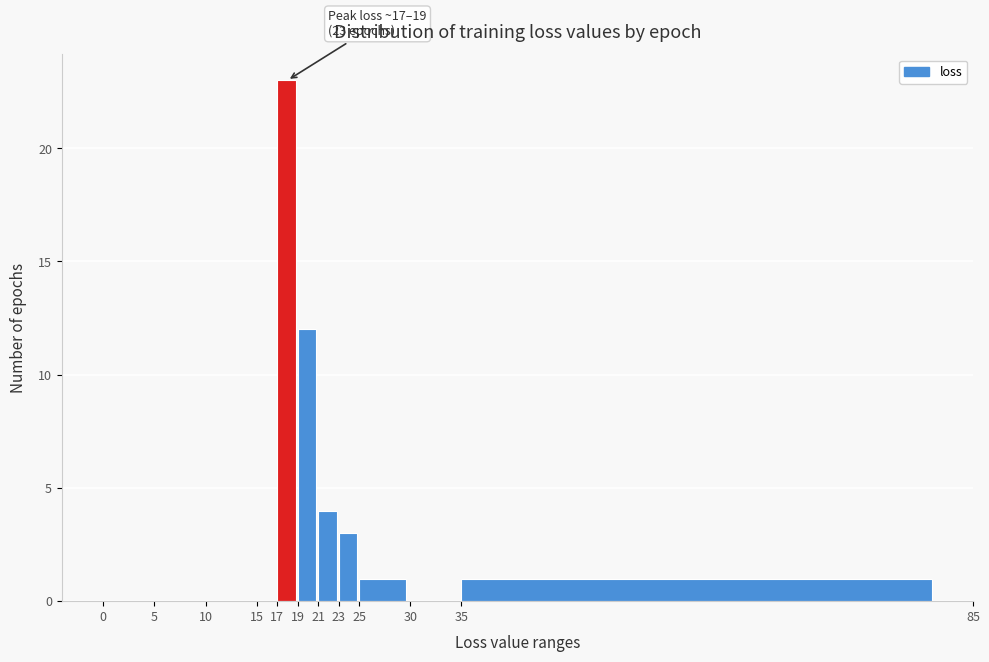

Over which range of the x-axis is the bar tallest?

17 to 19